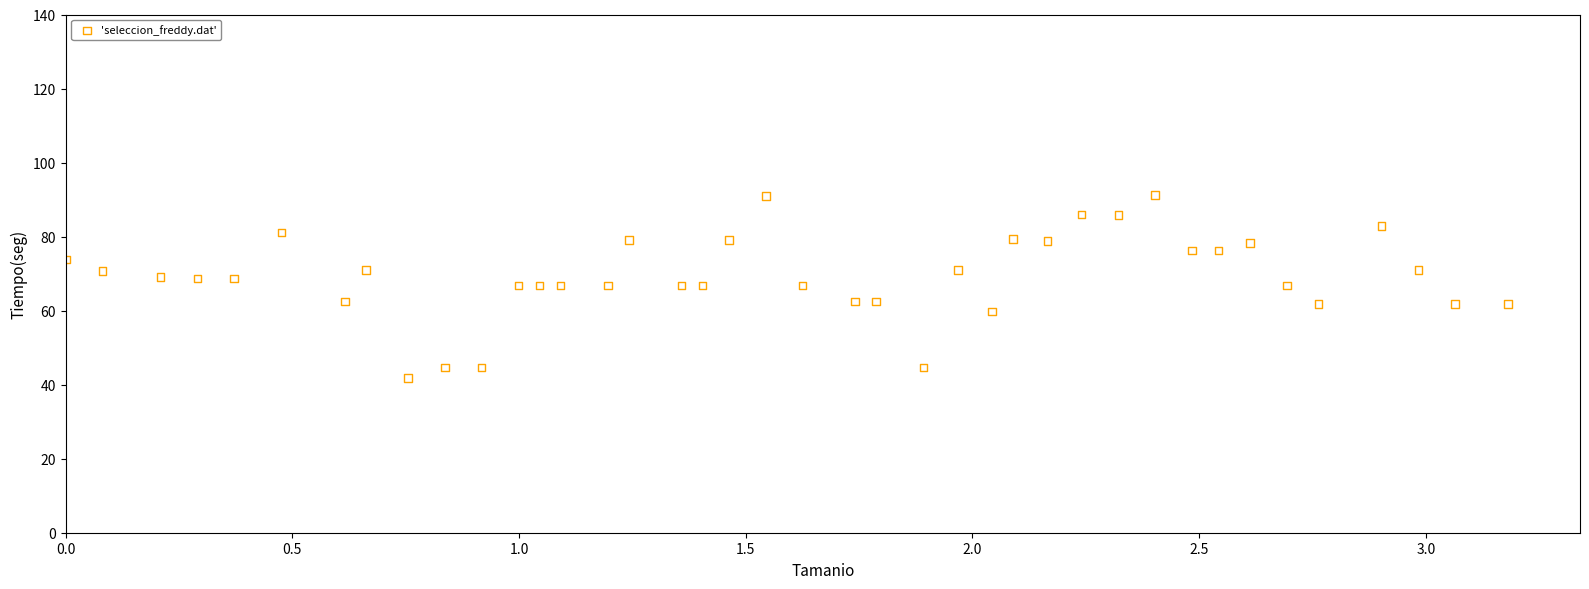

What is the range of X values (max minus min)?

3.2